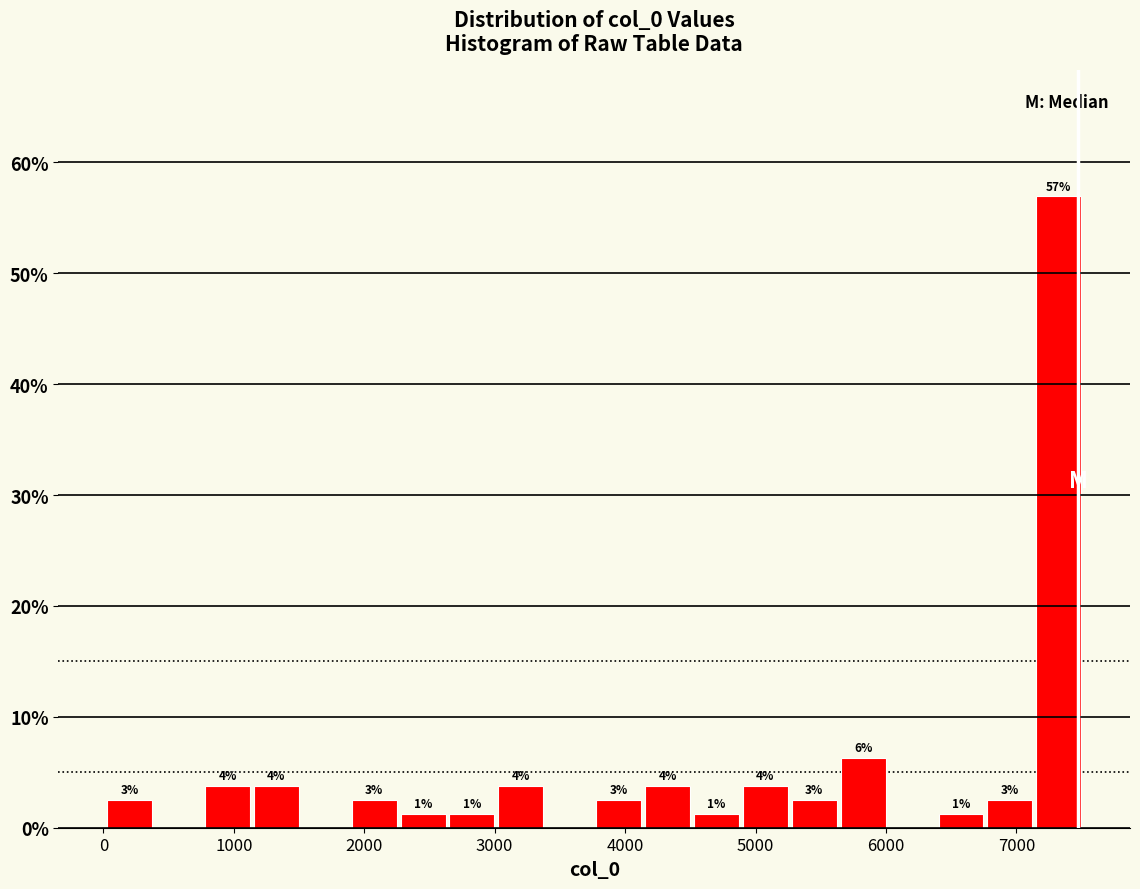

Read against the x-axis, roughly where is the centre of the tallest bar?

7300